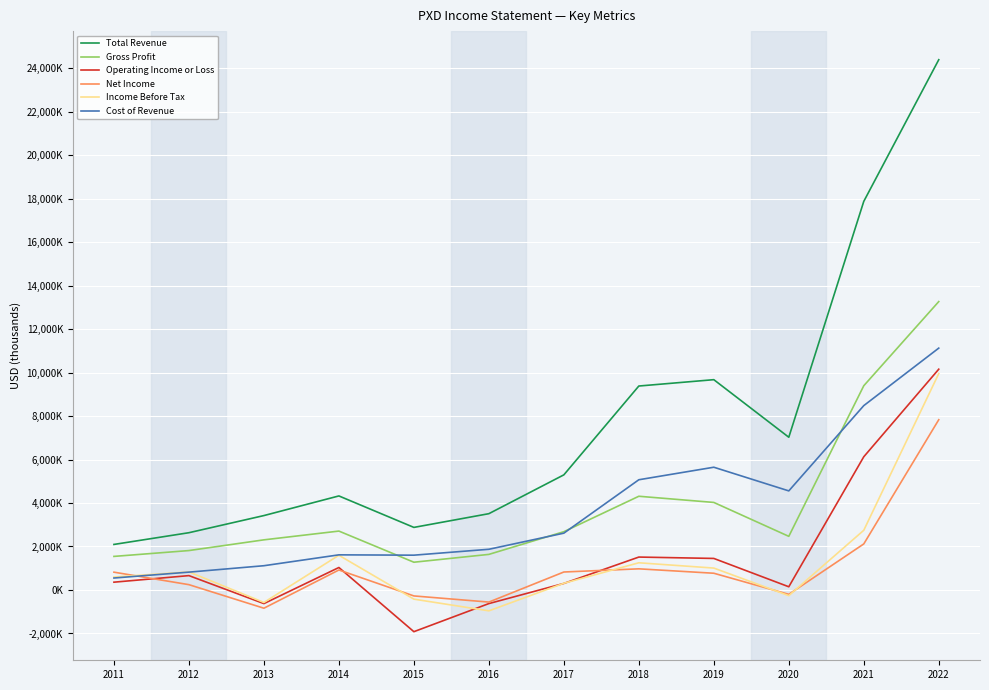

True or false: Income Before Tax and Gross Profit intersect in this chart.

False